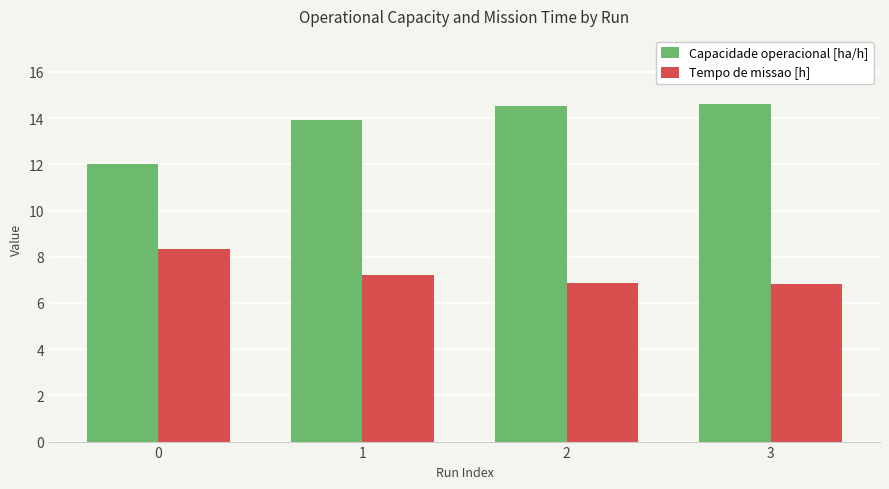

What is the sum of the Tempo de missao [h] values at 1 and 3?

14.0